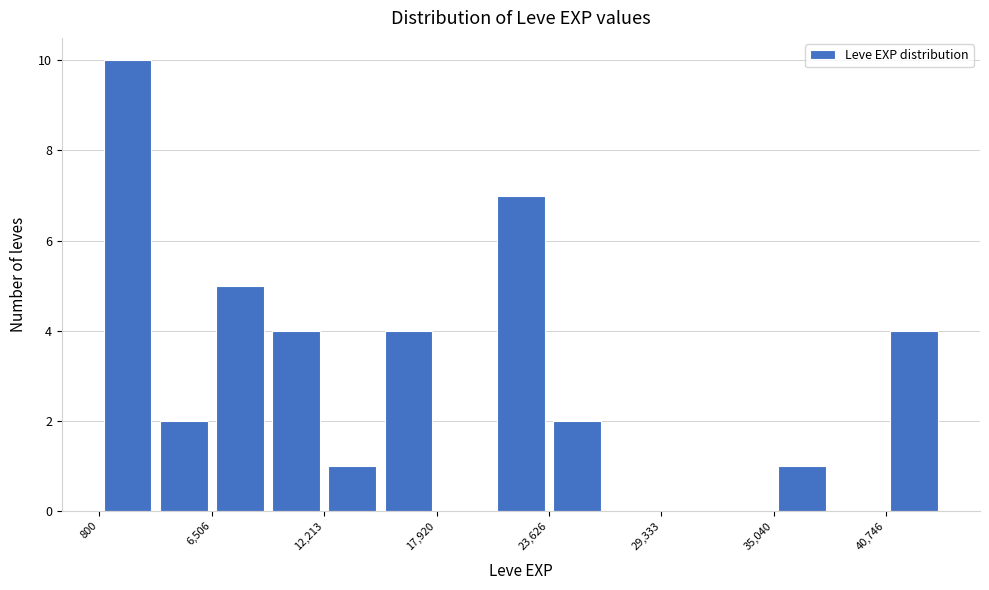

Read against the x-axis, roughly where is the centre of the tallest bar?

2000